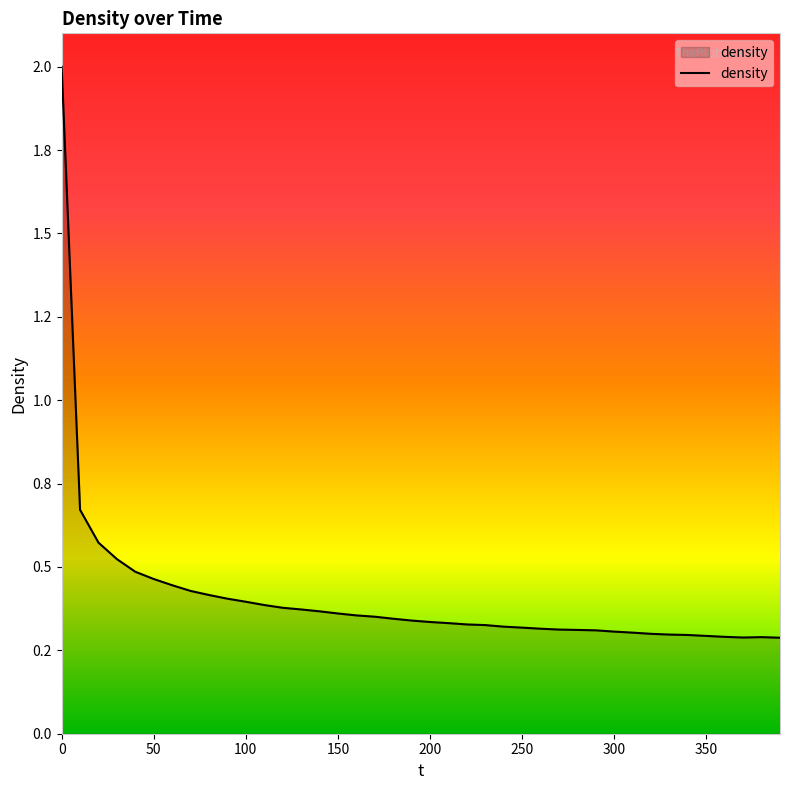

Is this an area chart (filled region under the line)?

Yes